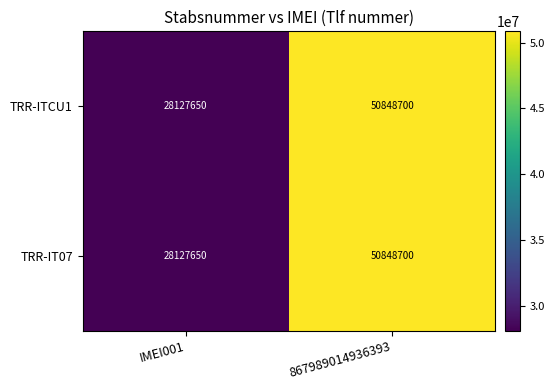

Count the number of categories in the chart.

2